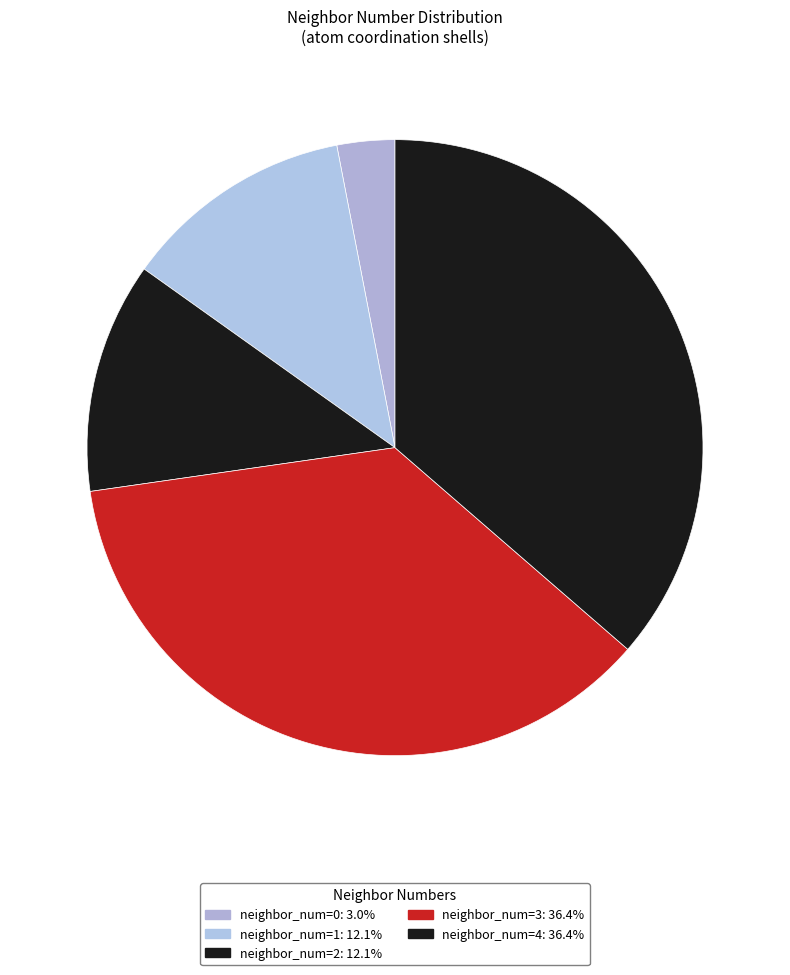

To the nearest percent, what portion does neighbor_num=0 represent?

3%